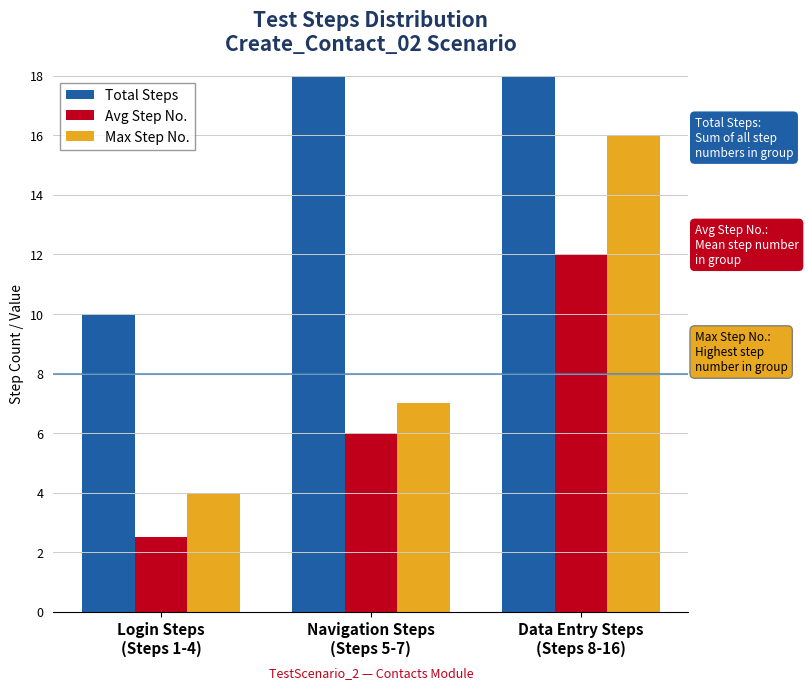

Which category has the highest value in the Avg Step No. series?

Data Entry Steps
(Steps 8-16)